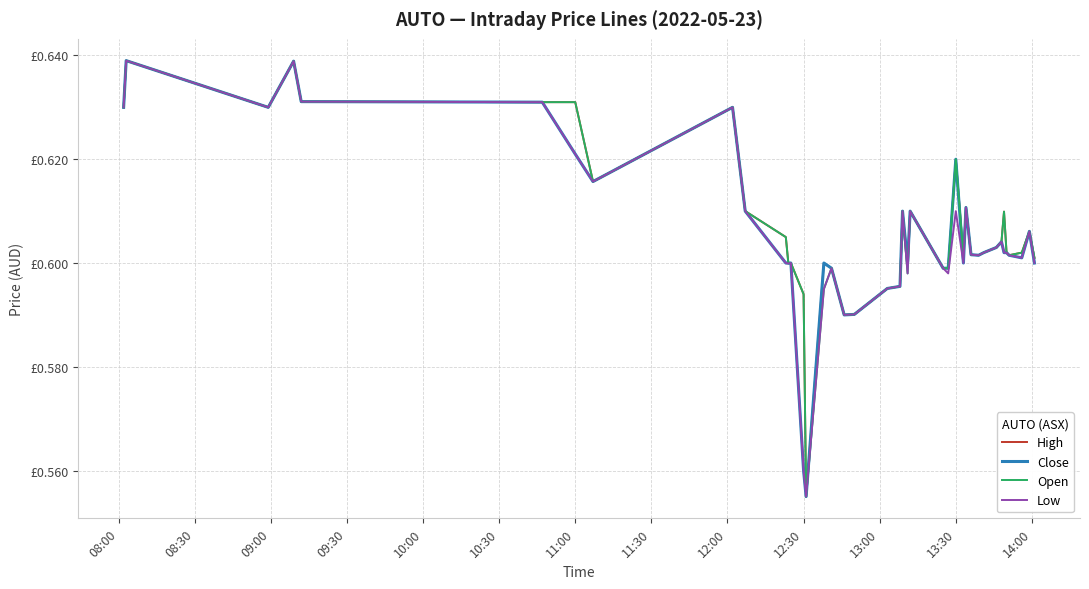

Does the chart have visible grid lines?

Yes